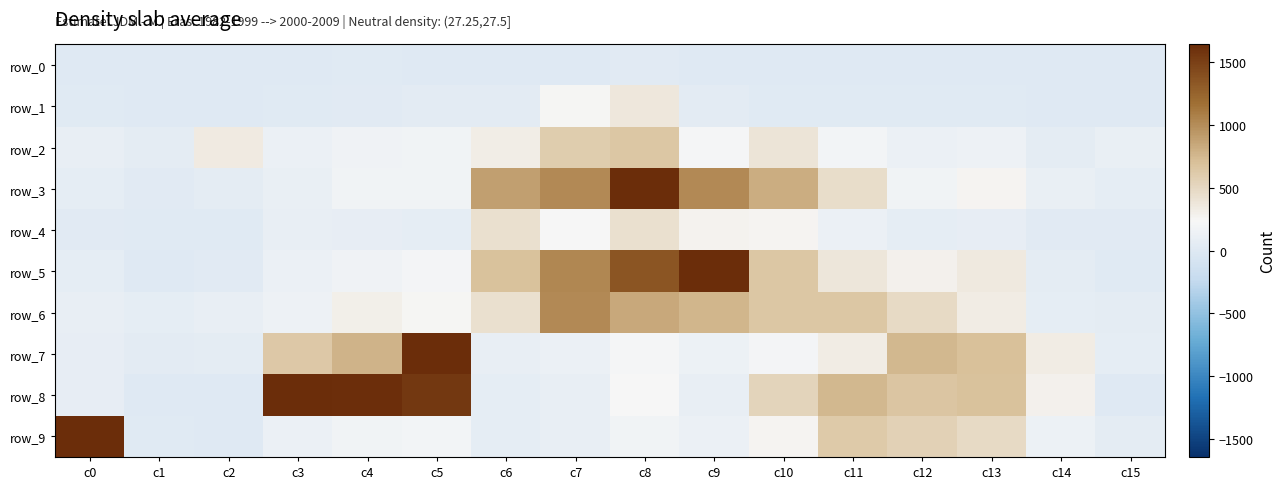

Between c8 and c13, which series saw the biggest shift?

row_3